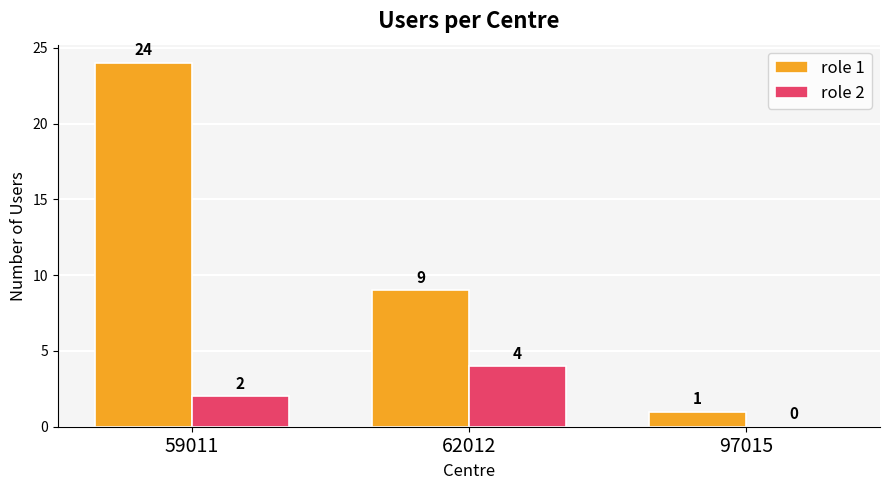

What is the sum of all role 1 values?

34